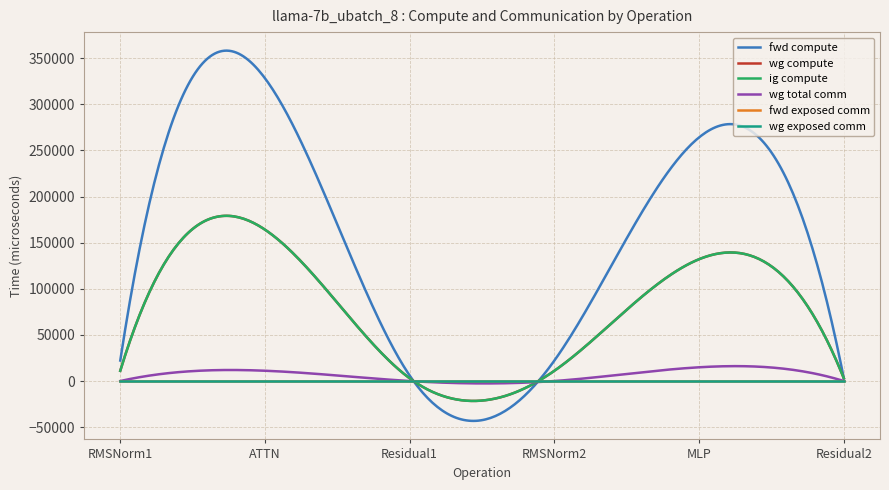

What is the average value of the wg total comm series?

6580.6